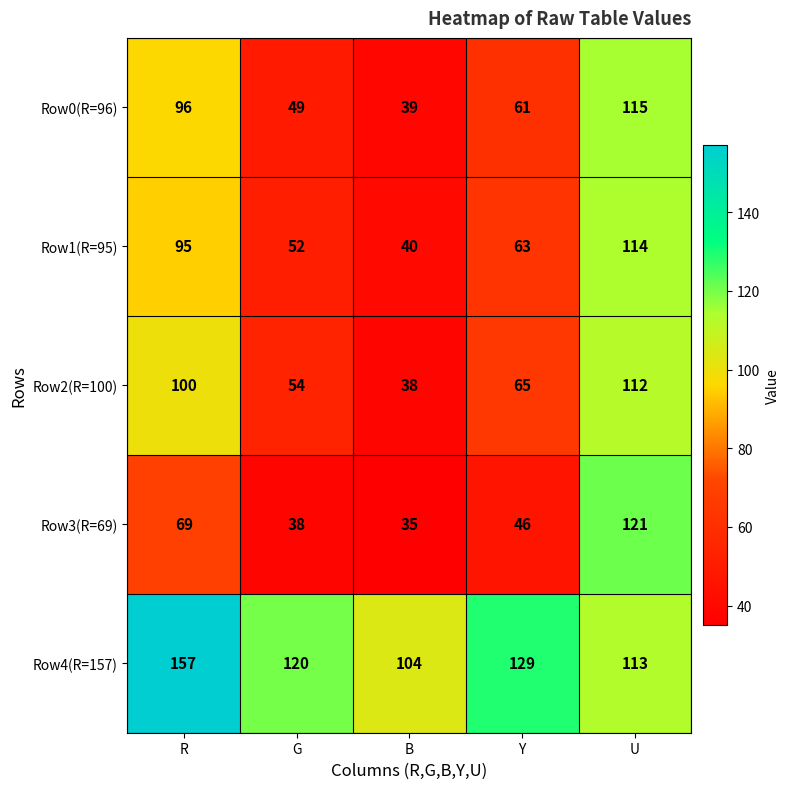

Reading left to right, list all the values displayed in this chart.

Row0(R=96): 96	49	39	61	115
Row1(R=95): 95	52	40	63	114
Row2(R=100): 100	54	38	65	112
Row3(R=69): 69	38	35	46	121
Row4(R=157): 157	120	104	129	113